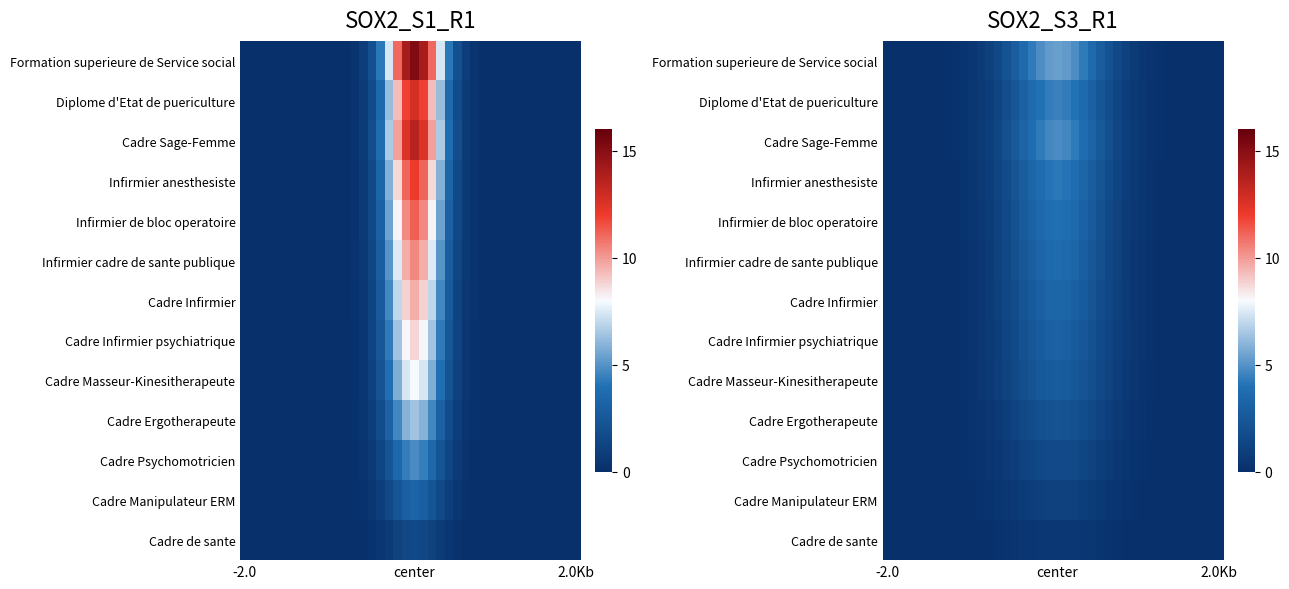

What is the difference between the maximum and minimum values in the Formation superieure de Service social series?

5.3